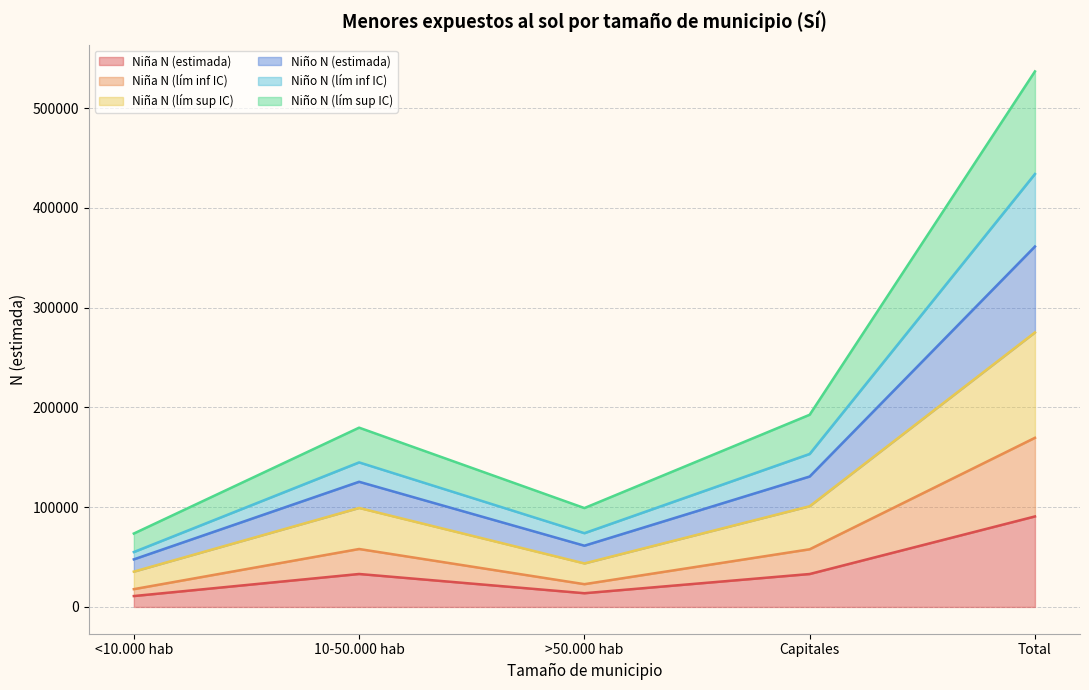

The value of Niña N (lím inf IC) at 10-50.000 hab is 36100. True or false?

False